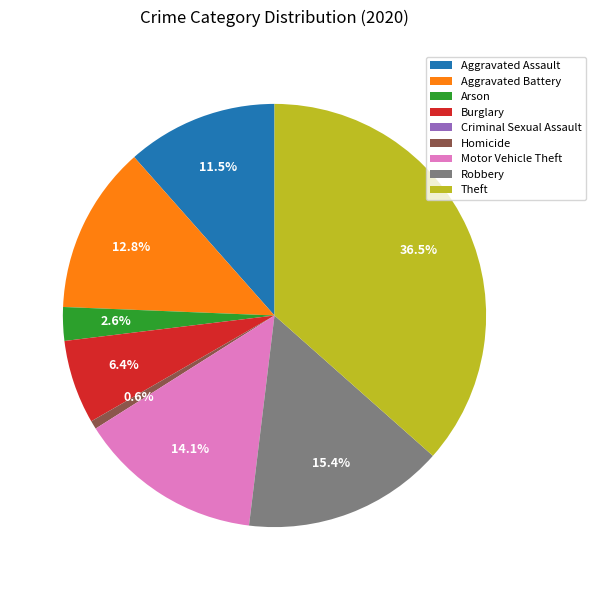

Which category has the biggest portion of the pie?

Theft